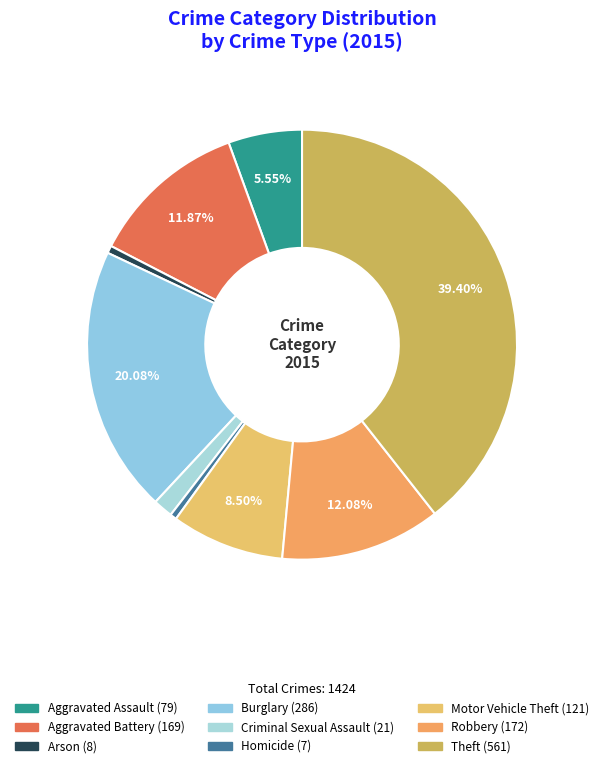

Which category has the biggest portion of the pie?

Theft